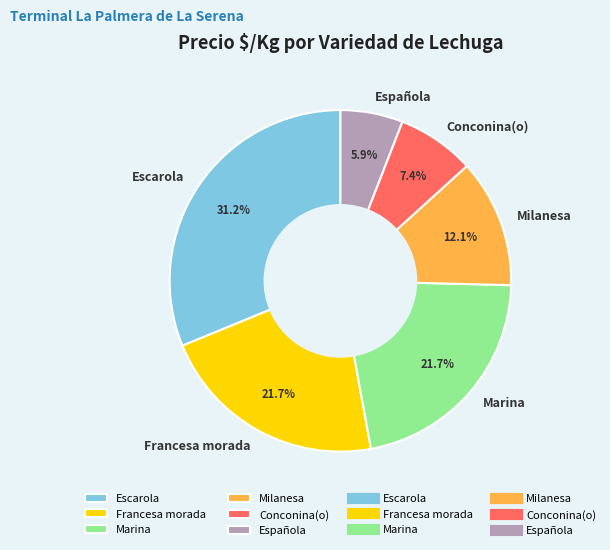

What is the ratio of the value at Marina to the value at Española?

3.7